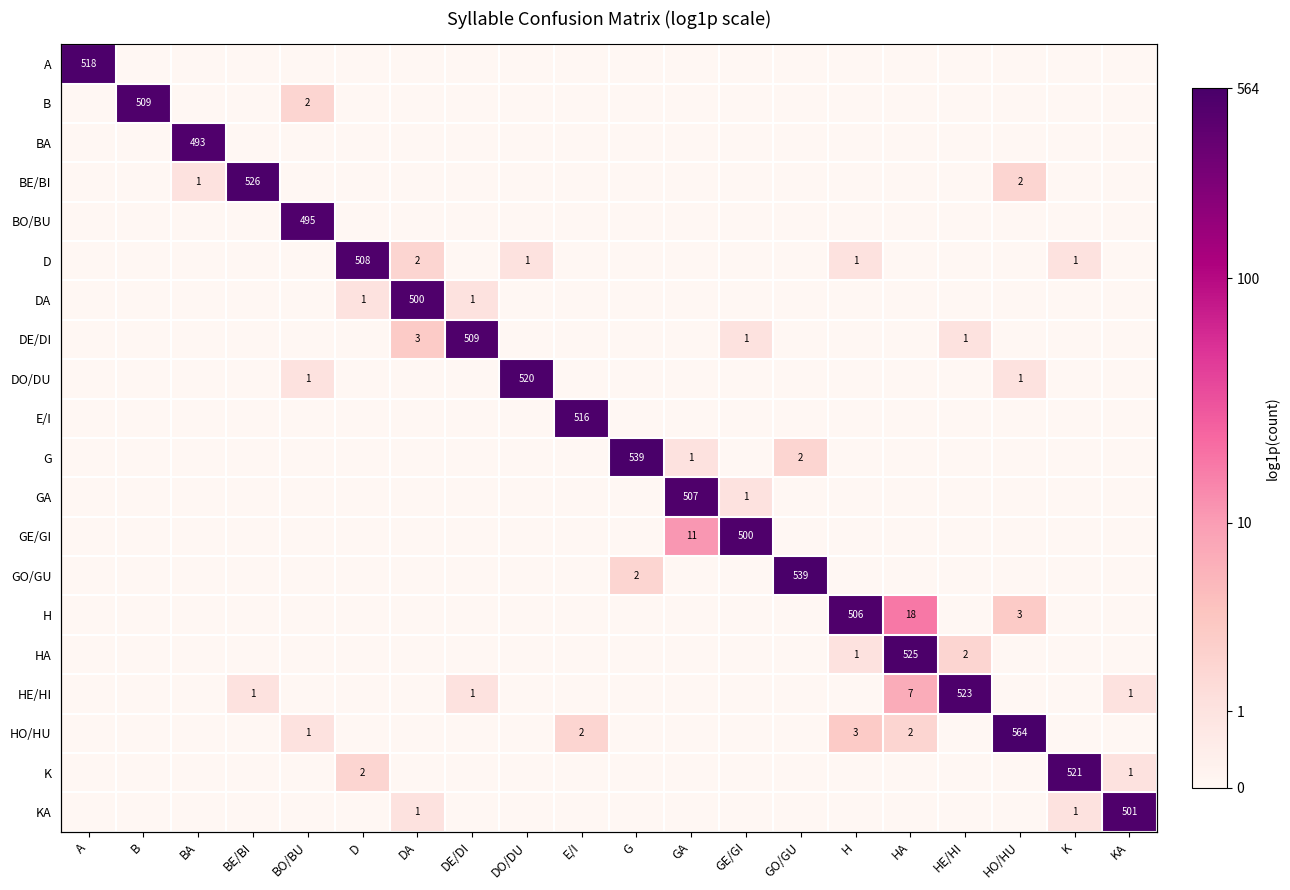

Which series has the widest spread of values?

HO/HU